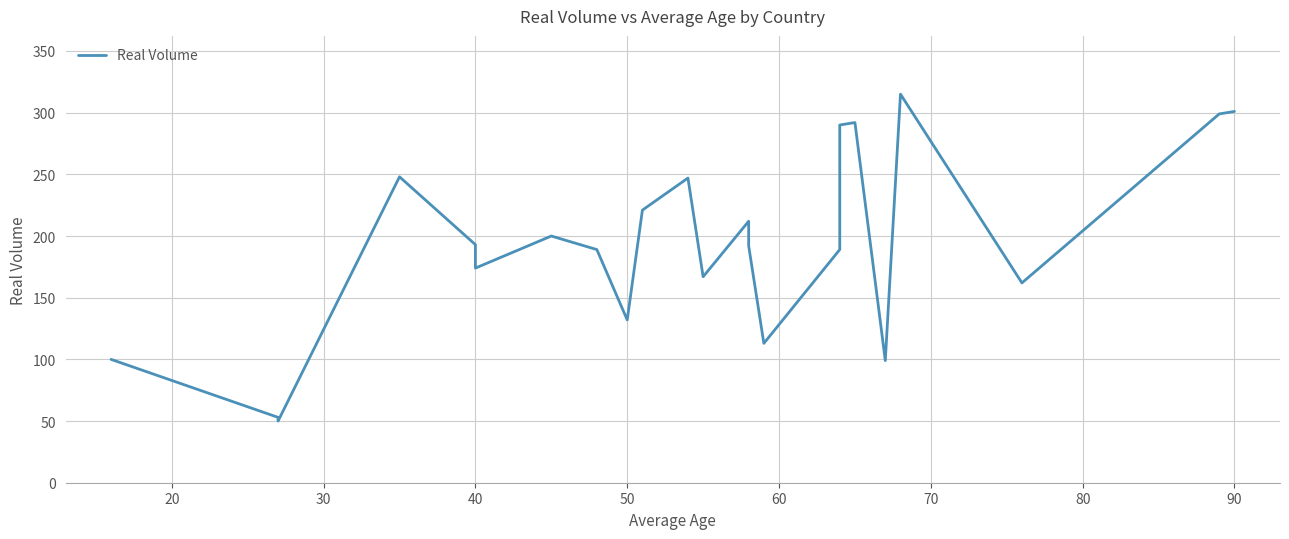

Reading right to left, transcribe all the data shown in this chart.

301	299	162	315	99	292	290	189	113	192	212	167	247	221	132	189	200	174	193	248	50	53	100